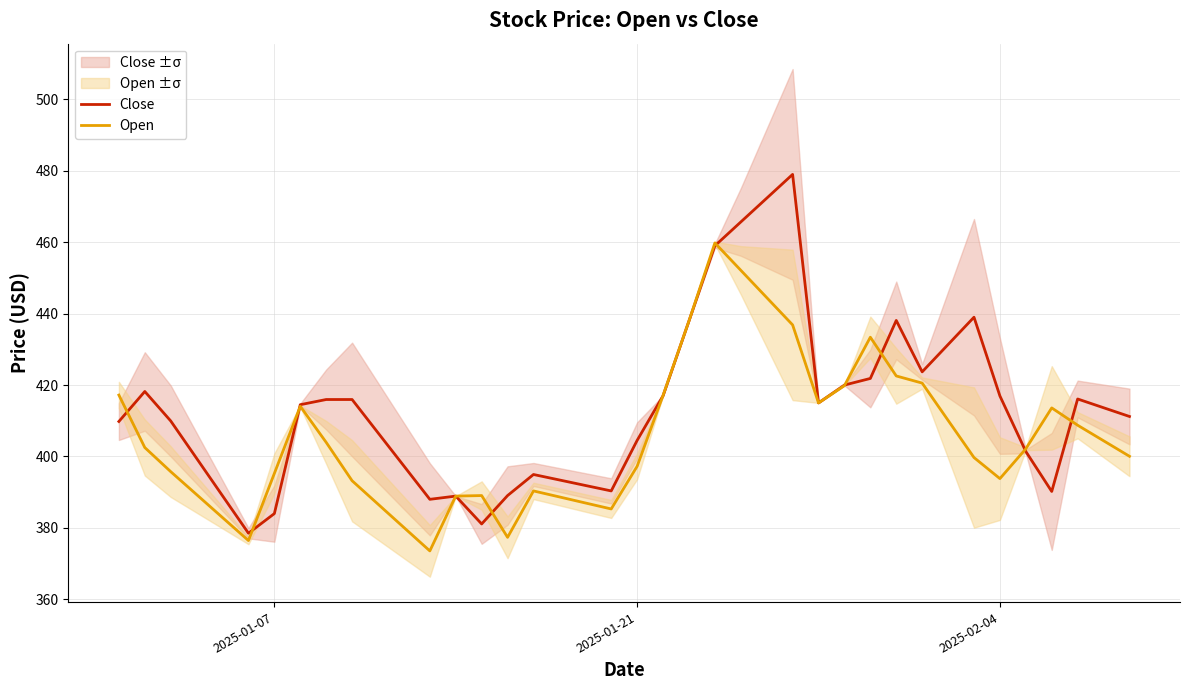

How many lines are shown in the chart?

2